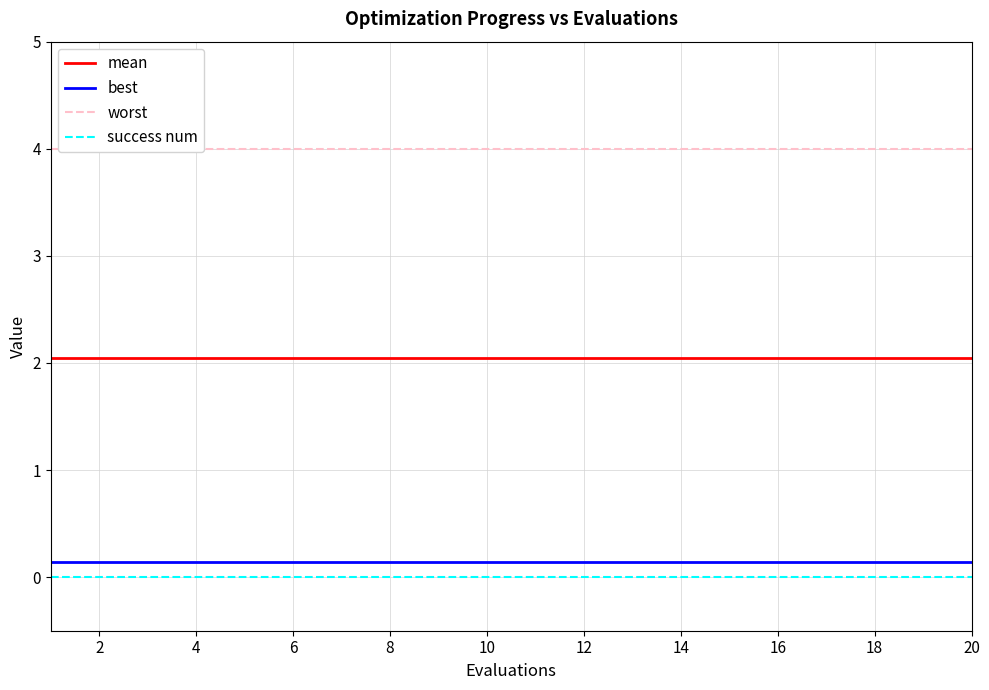

True or false: success num and mean cross at least once.

False